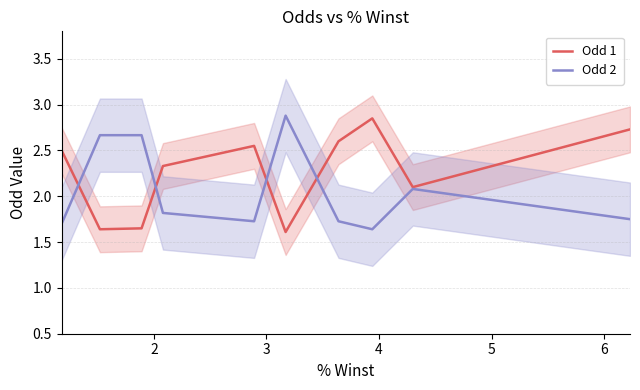

What is the difference between the second highest and minimum values in the Odd 1 series?

1.1